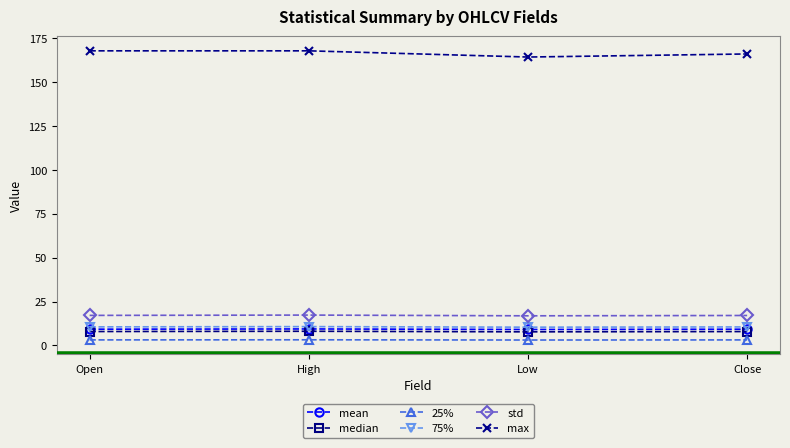

What position from the left is Low?

3